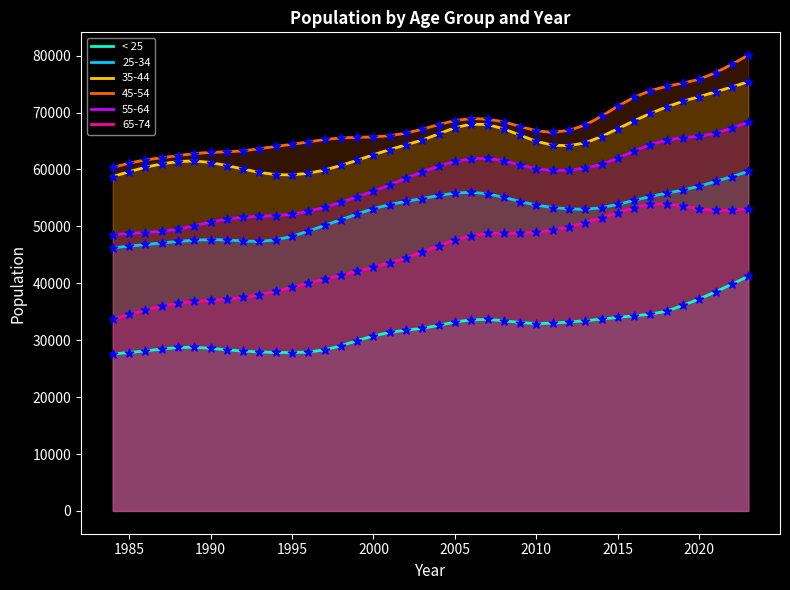

What is the difference between the maximum and minimum values in the 25-34 series?

13420.4